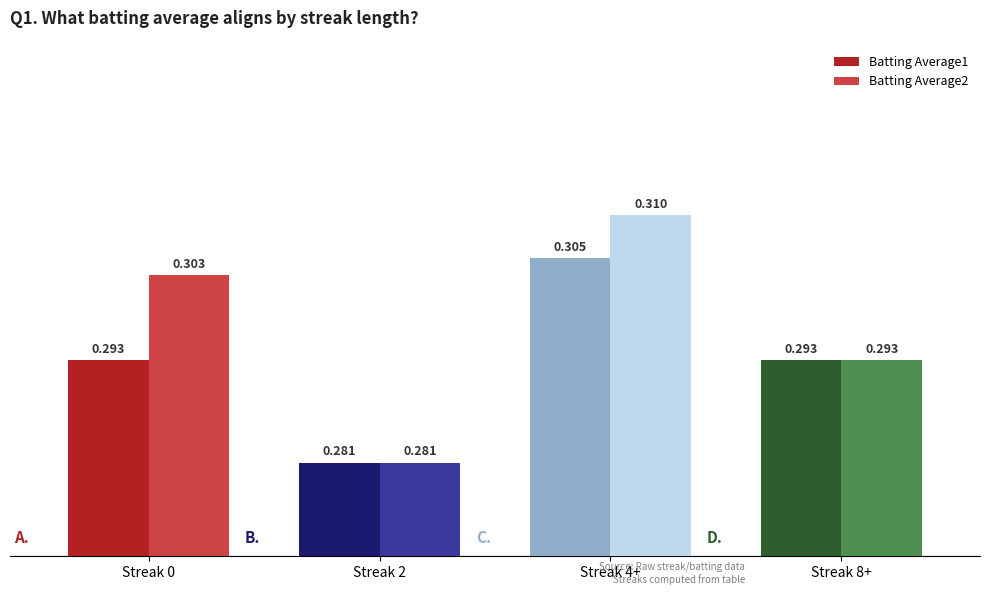

Is the value of Batting Average2 at Streak 0 greater than the value of Batting Average1 at Streak 0?

Yes